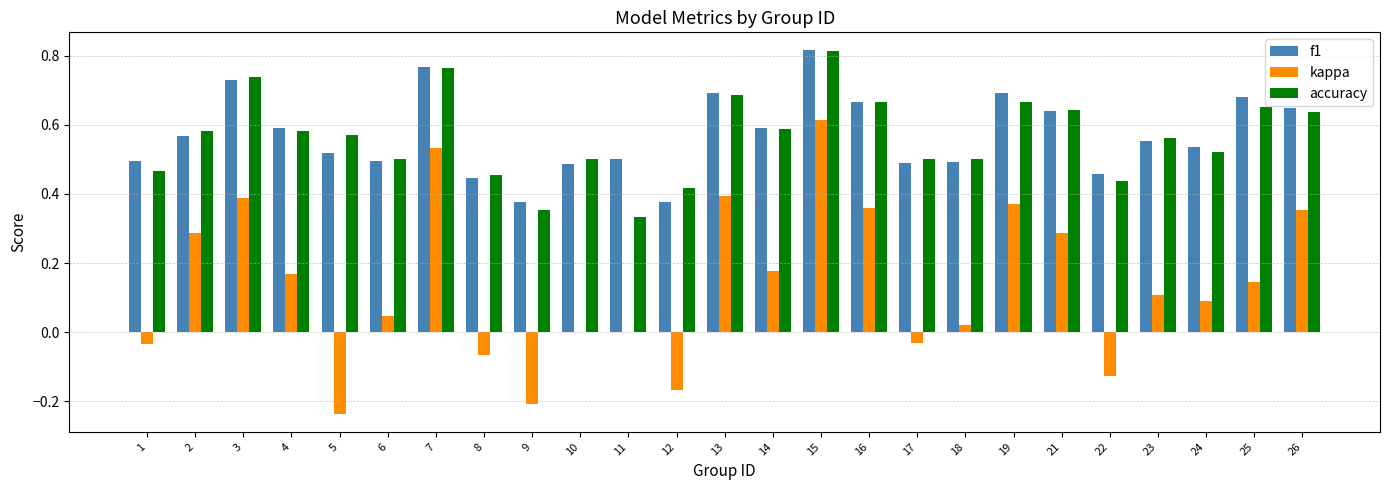

What is the sum of all f1 values?

14.3